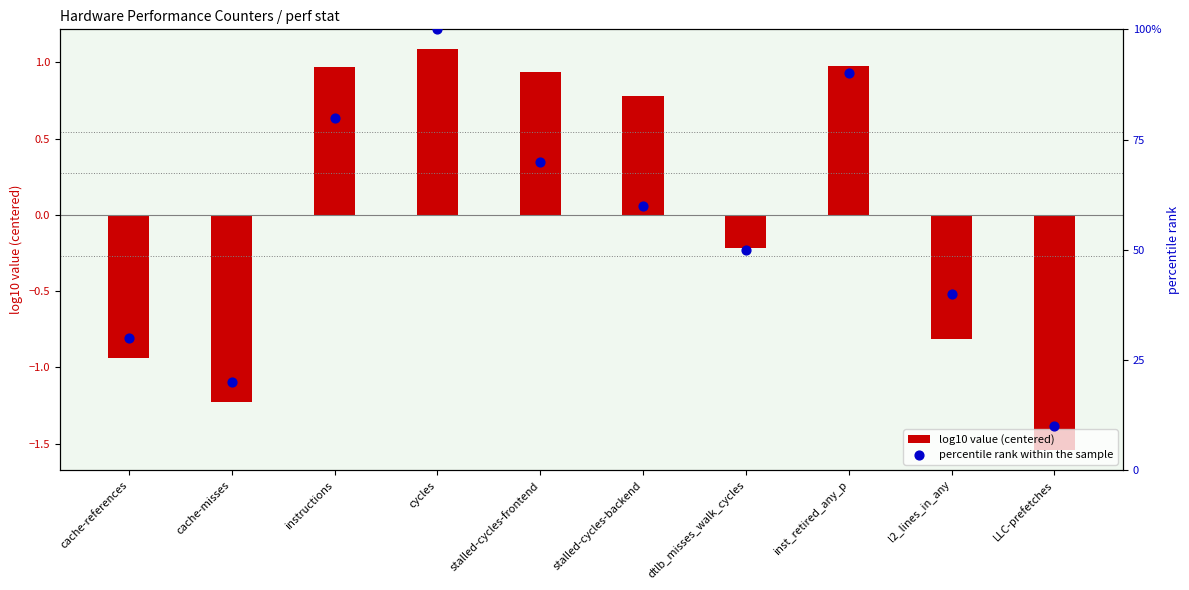

Which series has the largest total across all categories?

percentile rank within the sample